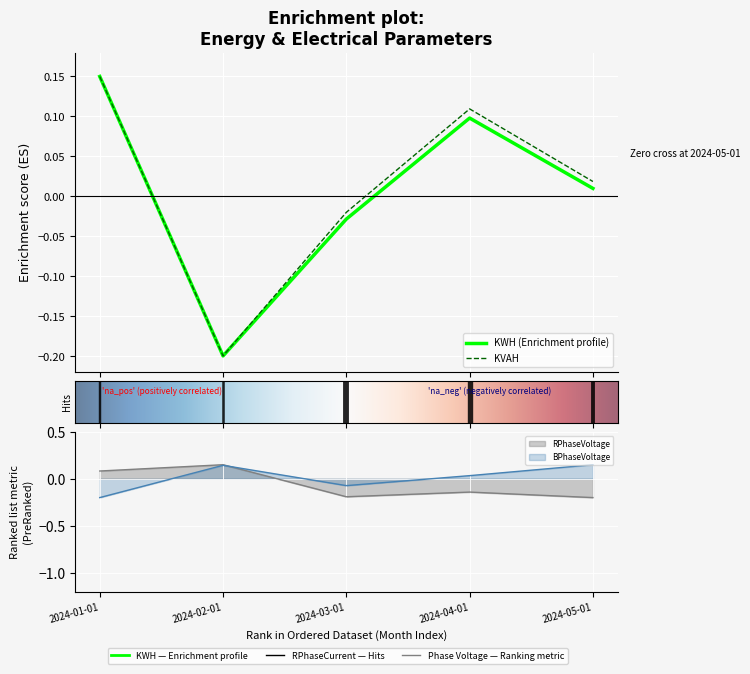

List the labels in order of KWH value, largest first.

2024-01-01, 2024-04-01, 2024-05-01, 2024-03-01, 2024-02-01